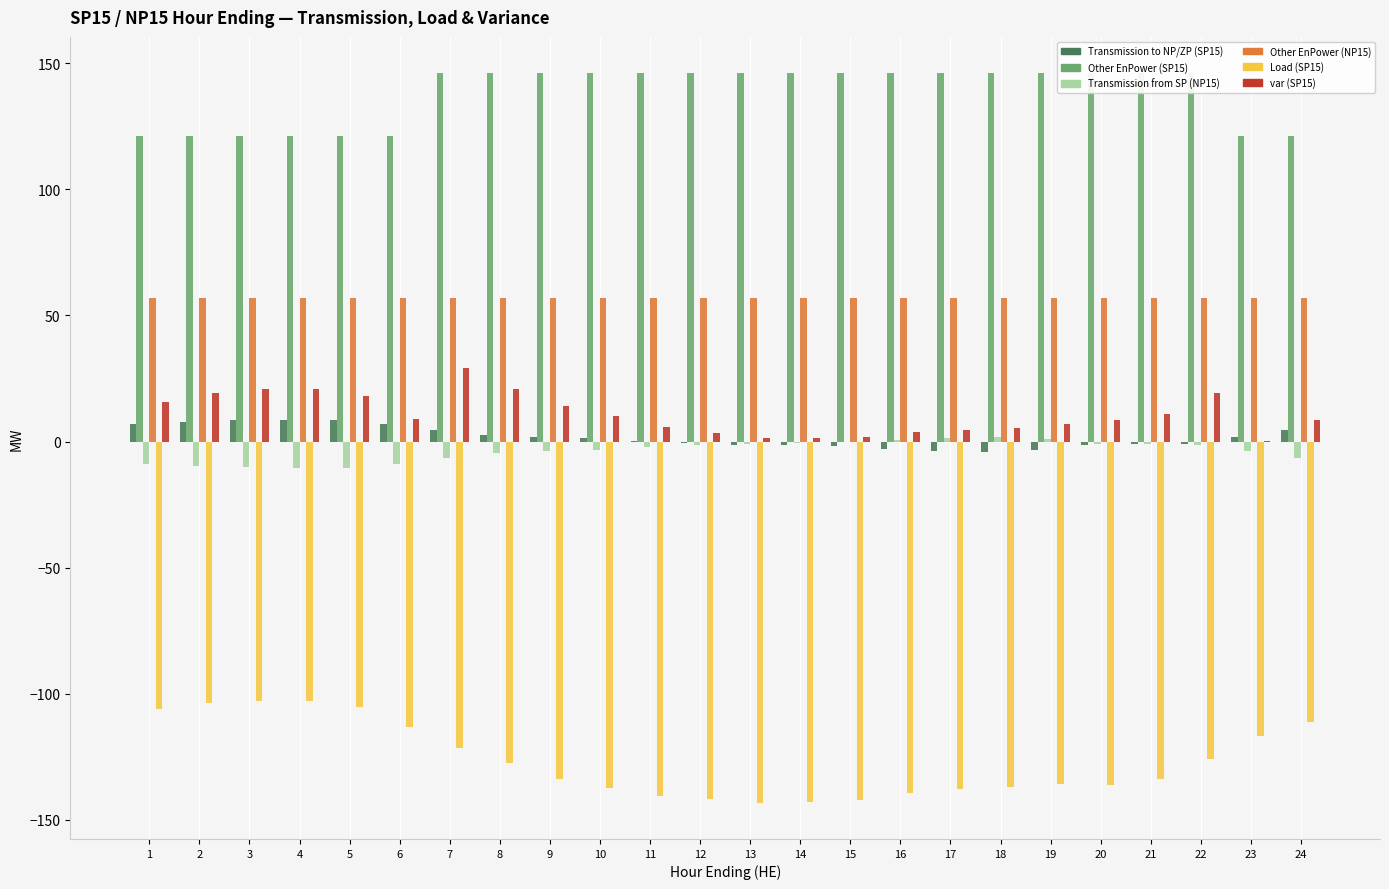

What is the sum of the Other EnPower (NP15) values at 22 and 12?

114.0